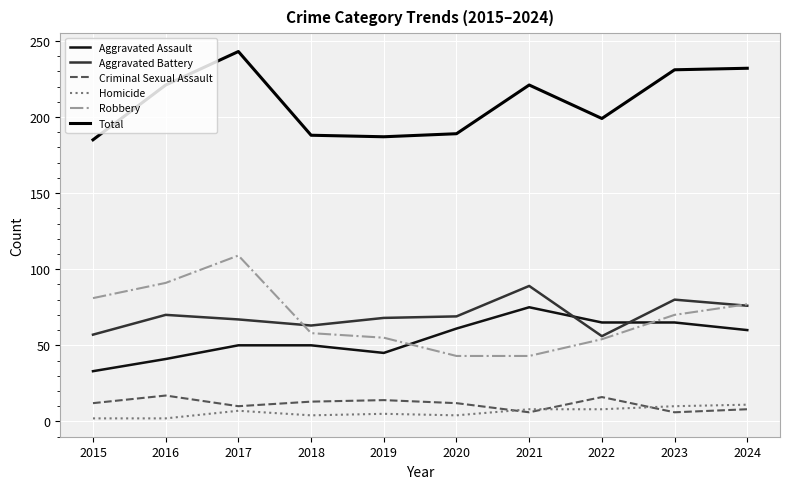

True or false: Total and Homicide intersect in this chart.

False